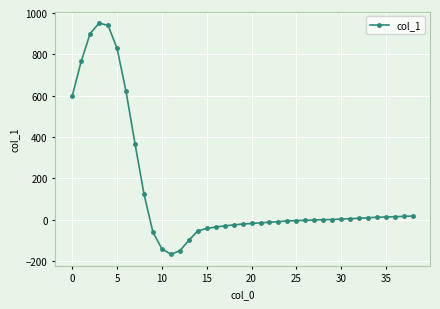

What is the maximum value shown in the chart?

951